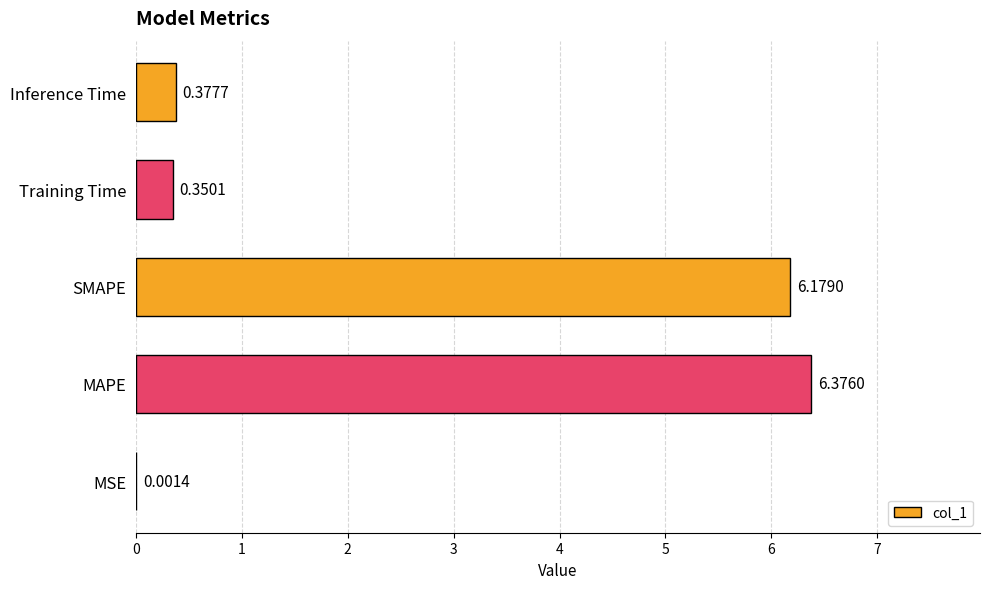

What is the change in value from SMAPE to Training Time?

-5.8